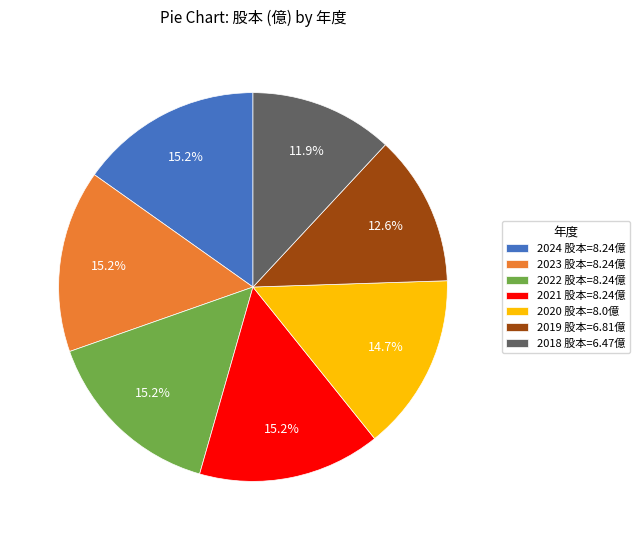

Combined, what portion of the pie is 2024 and 2023?

30.4%